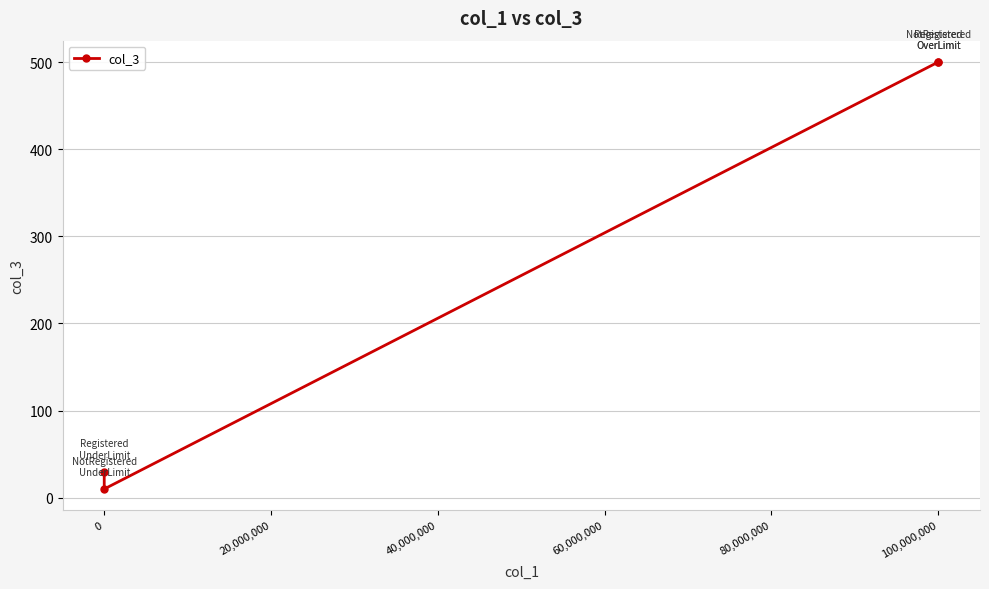

What is the minimum value shown in the chart?

10